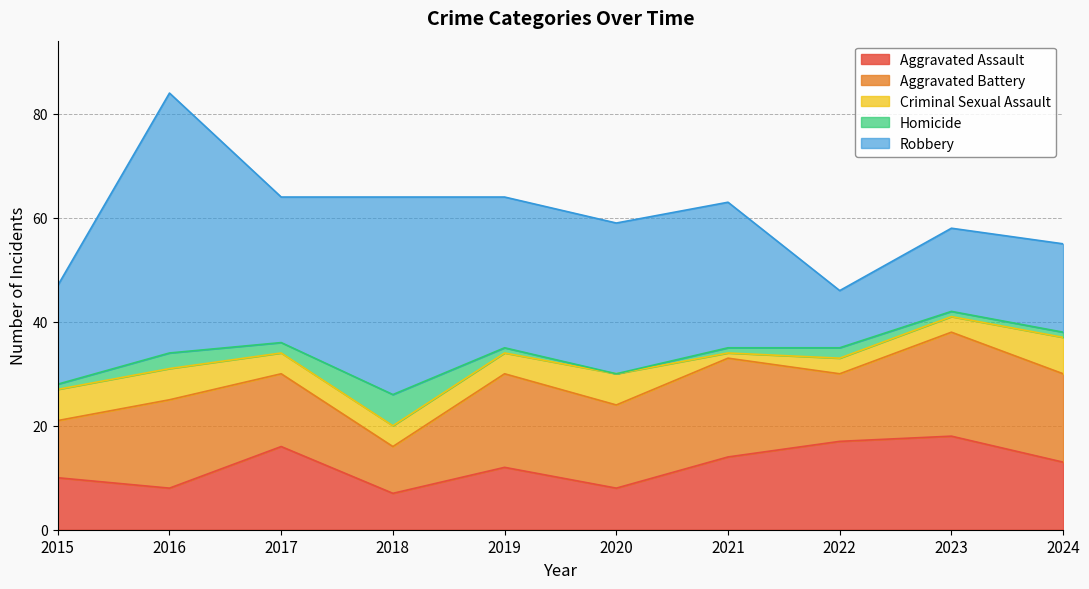

Does the chart have visible grid lines?

Yes